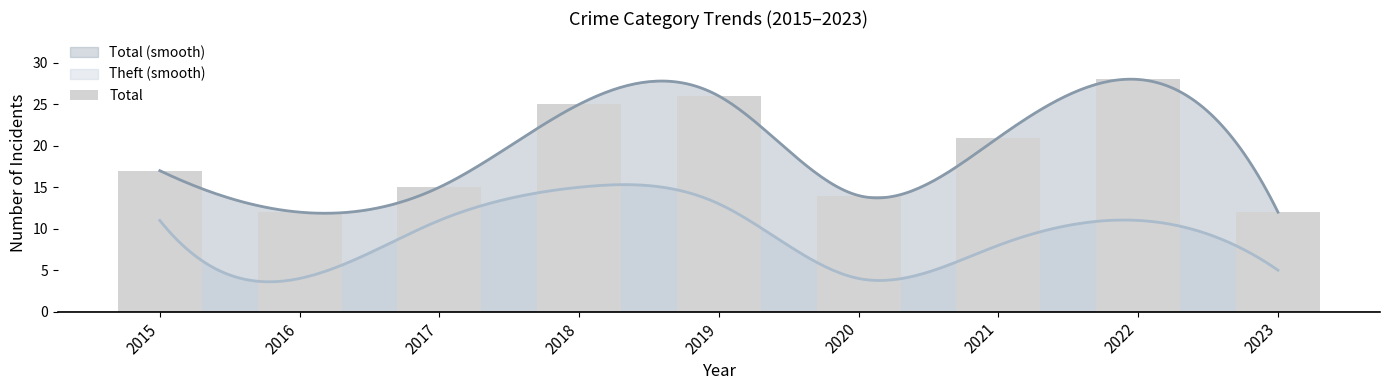

At which label is the value closest to 20?

2021